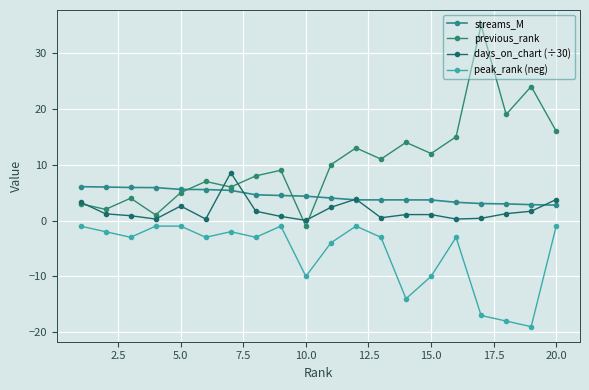

True or false: peak_rank (neg) and previous_rank intersect in this chart.

False